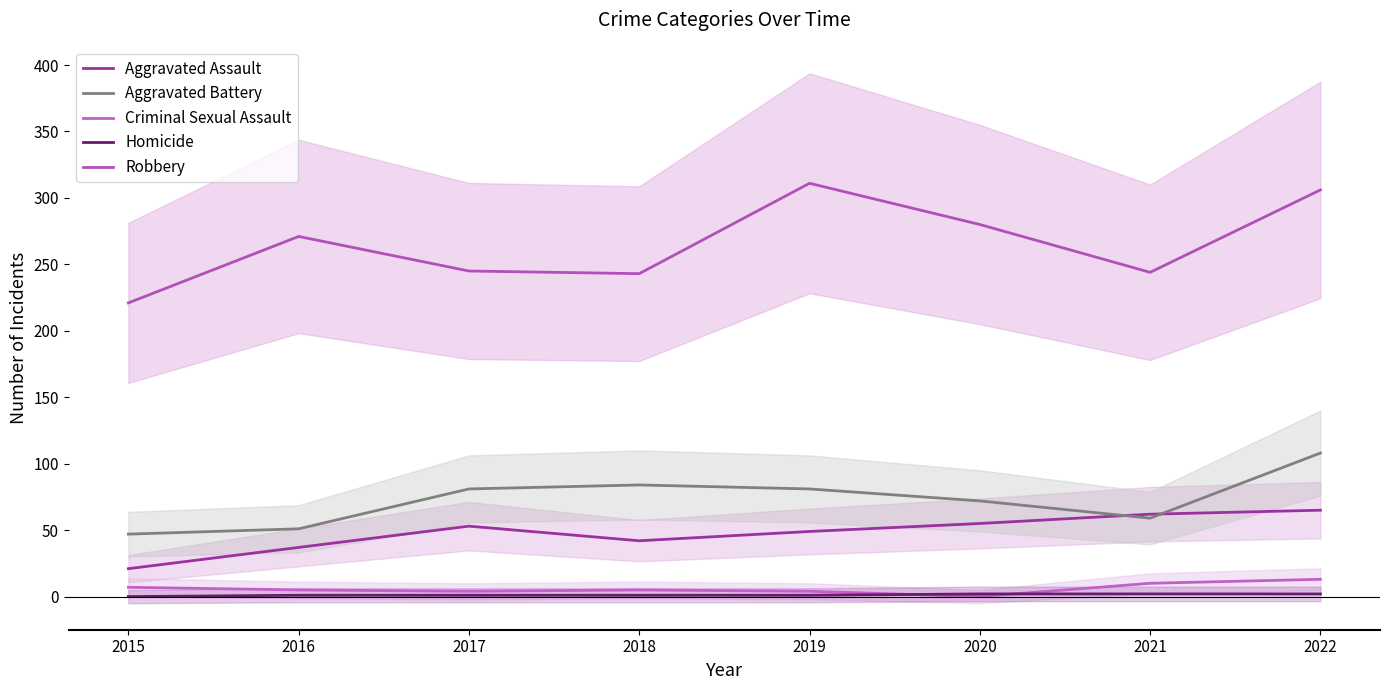

In Aggravated Assault, how many points are higher than both neighbors (excluding endpoints)?

1